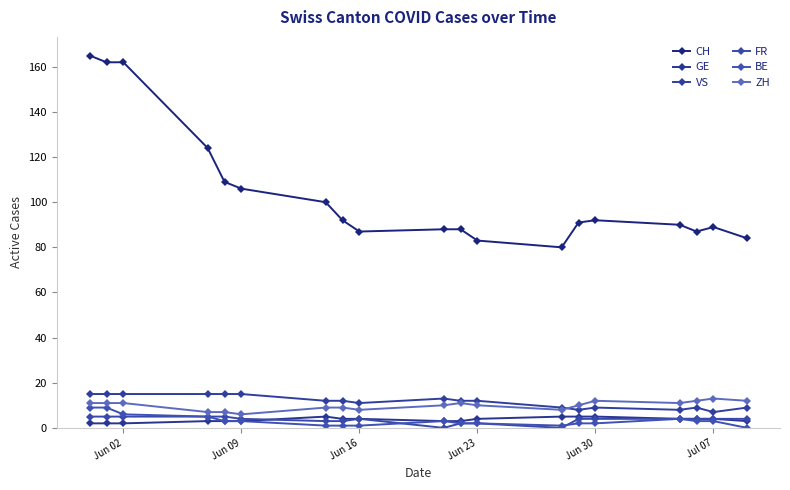

Count the number of data series in this chart.

6